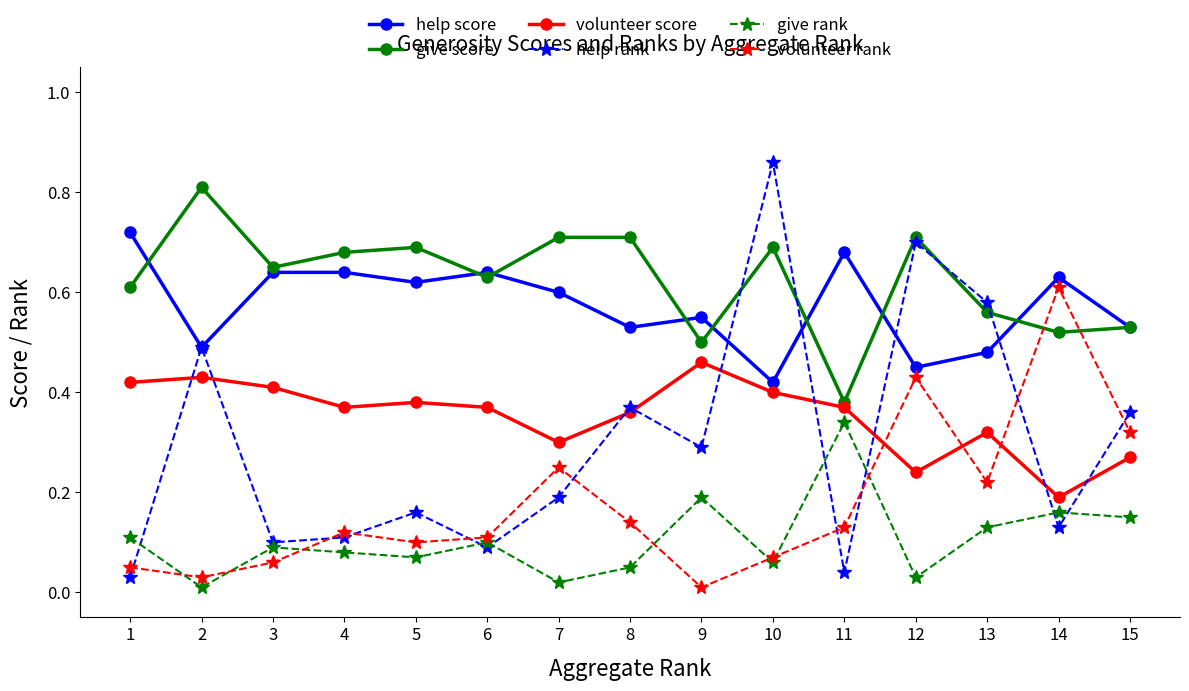

At how many categories does at least one series exceed 0?

15